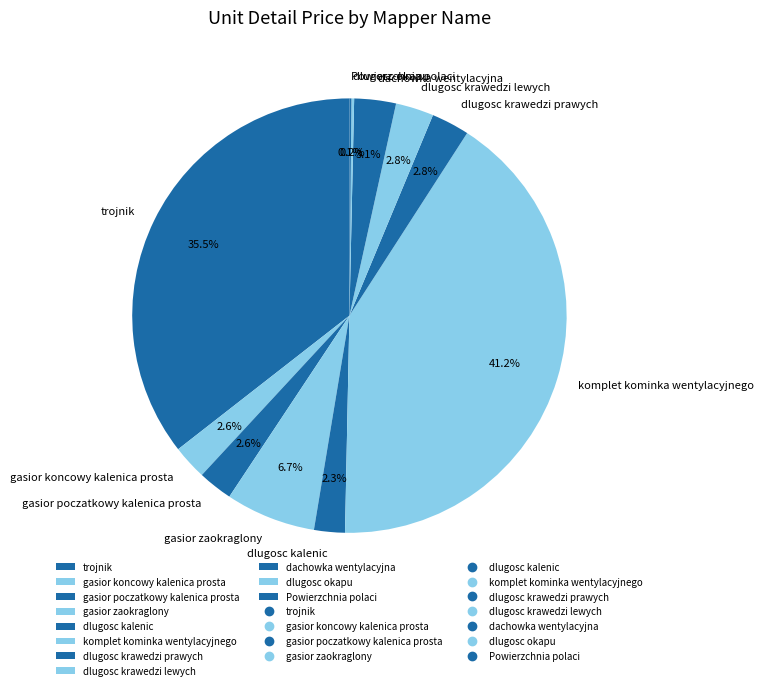

Is the sum of dlugosc krawedzi lewych and komplet kominka wentylacyjnego greater than half?

No